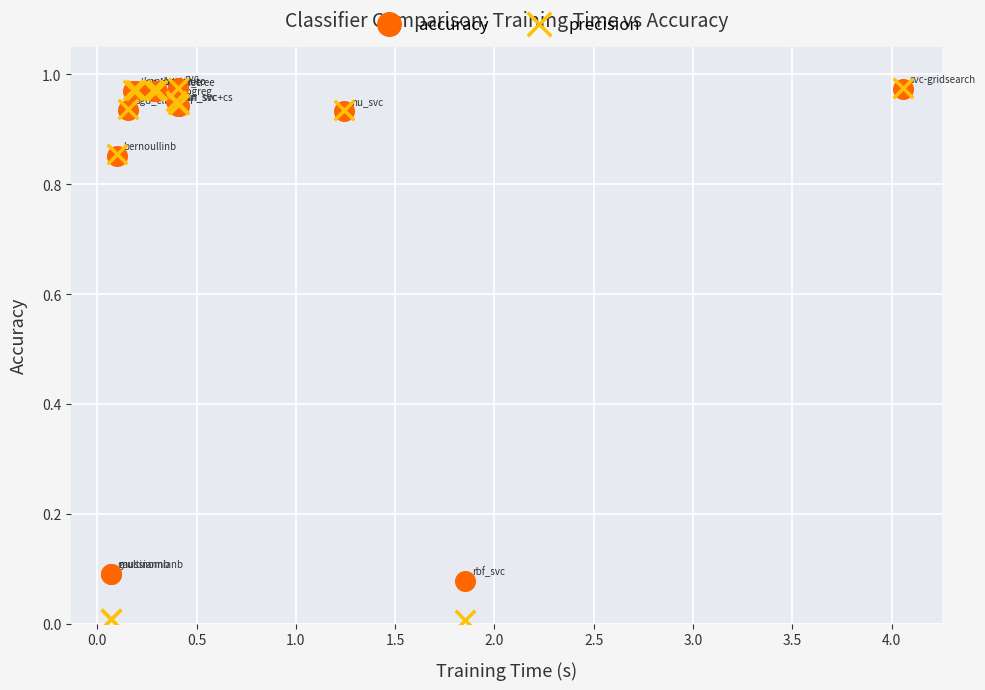

What are all the series names shown in the legend?

accuracy, precision